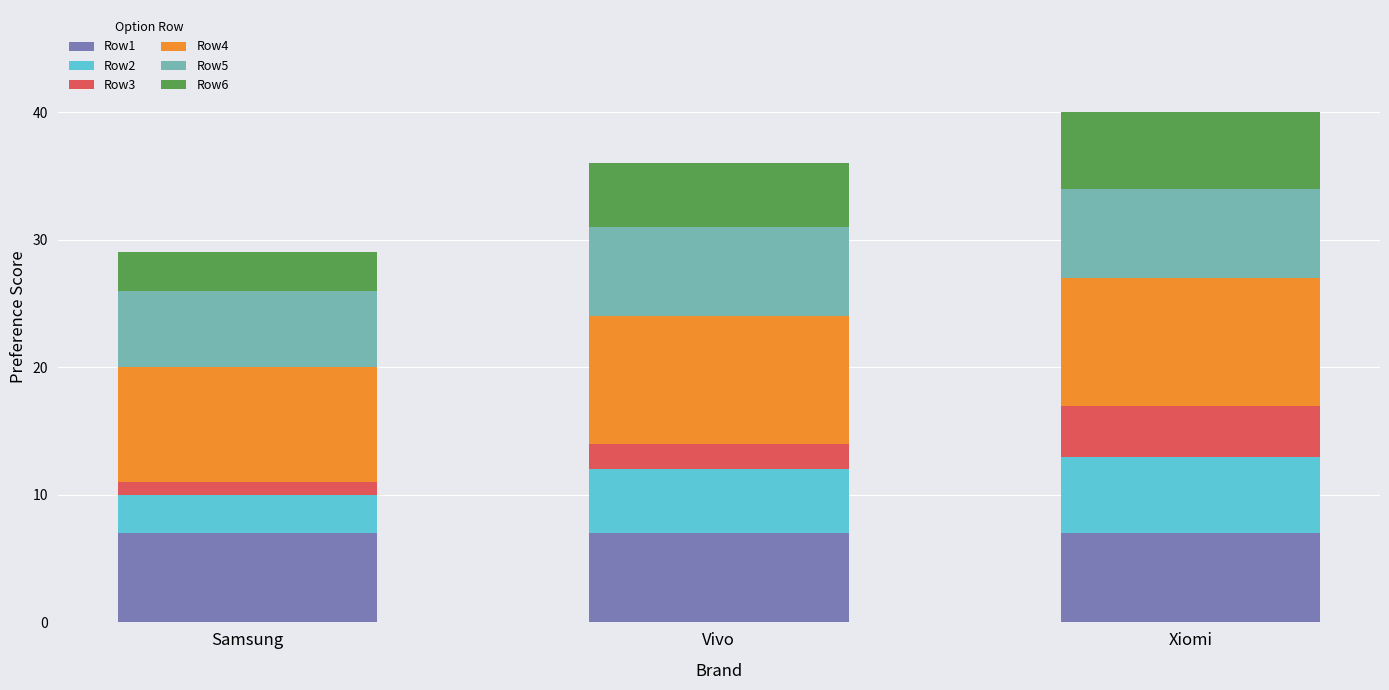

How many bars are there in total?

3